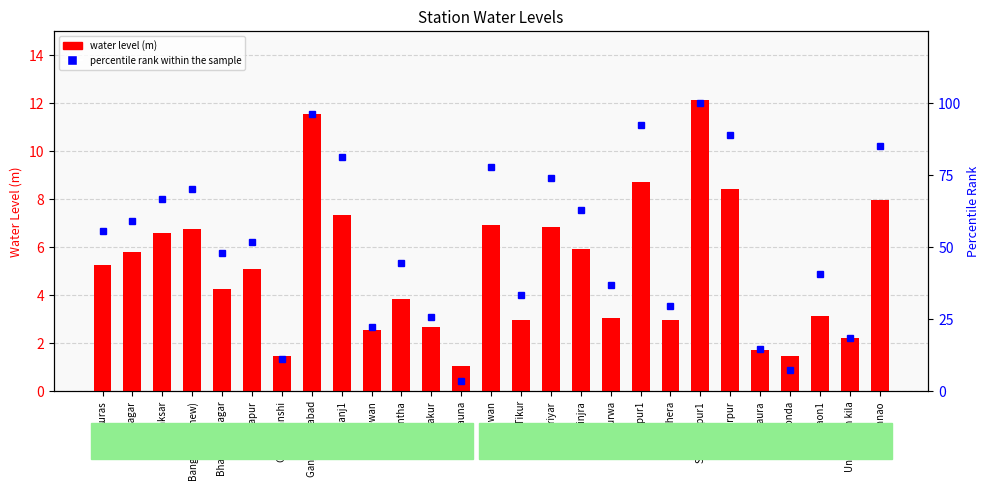

Which series changed the most between Auras and Hasanganj1?

percentile rank within the sample